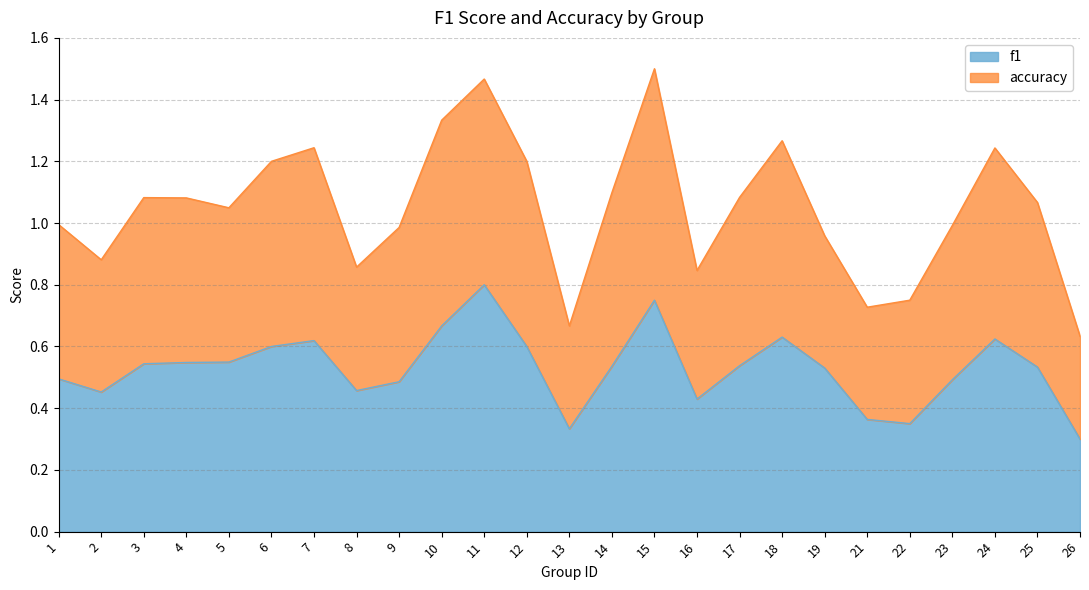

Rank the series at 7 from lowest to highest value.

f1, accuracy